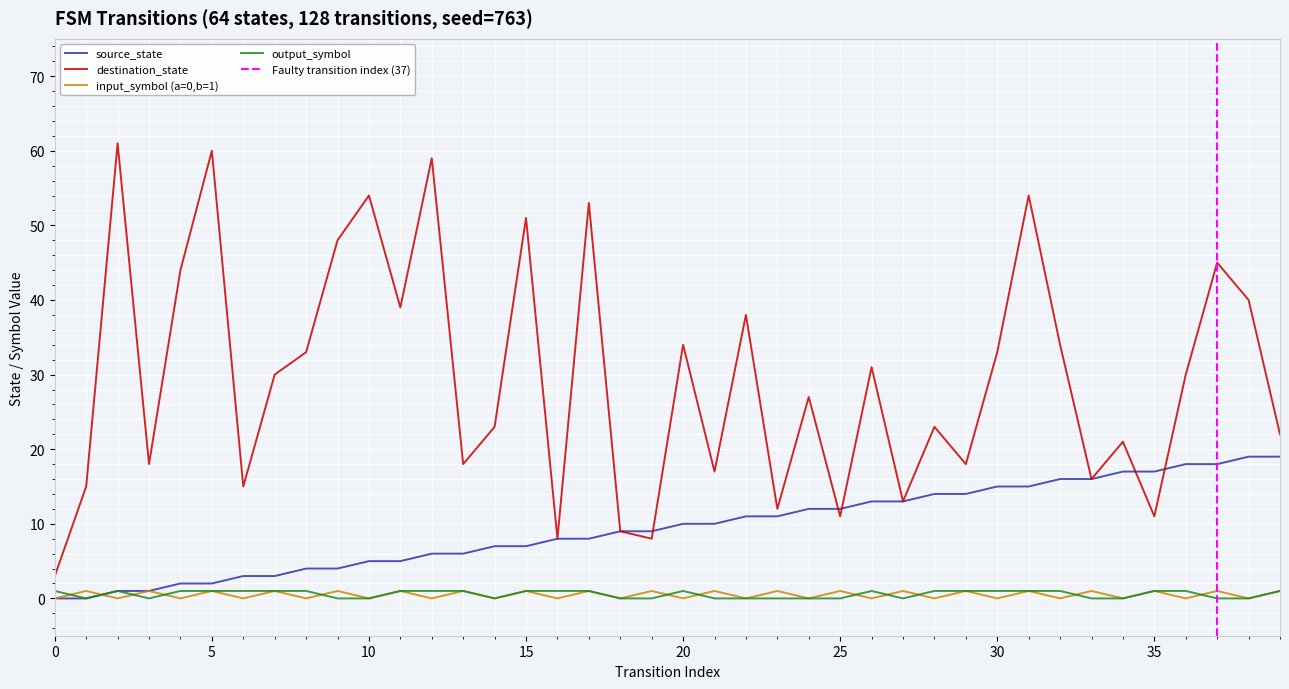

True or false: output_symbol and destination_state cross at least once.

False